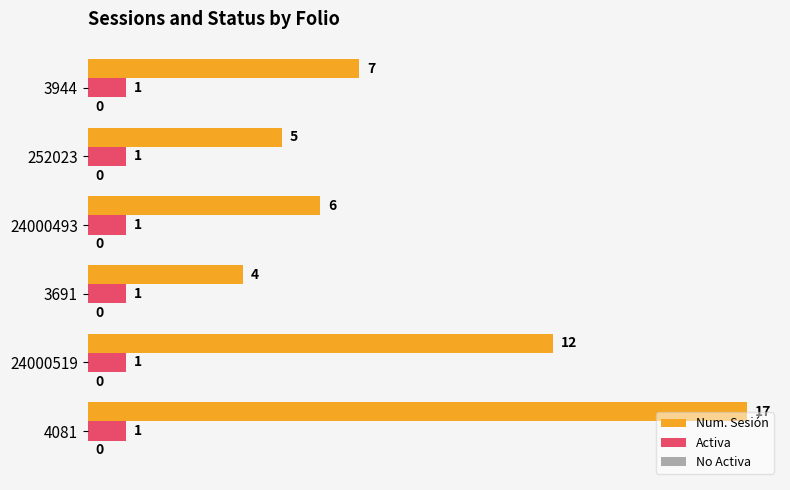

Which series has the largest total across all categories?

Num. Sesión